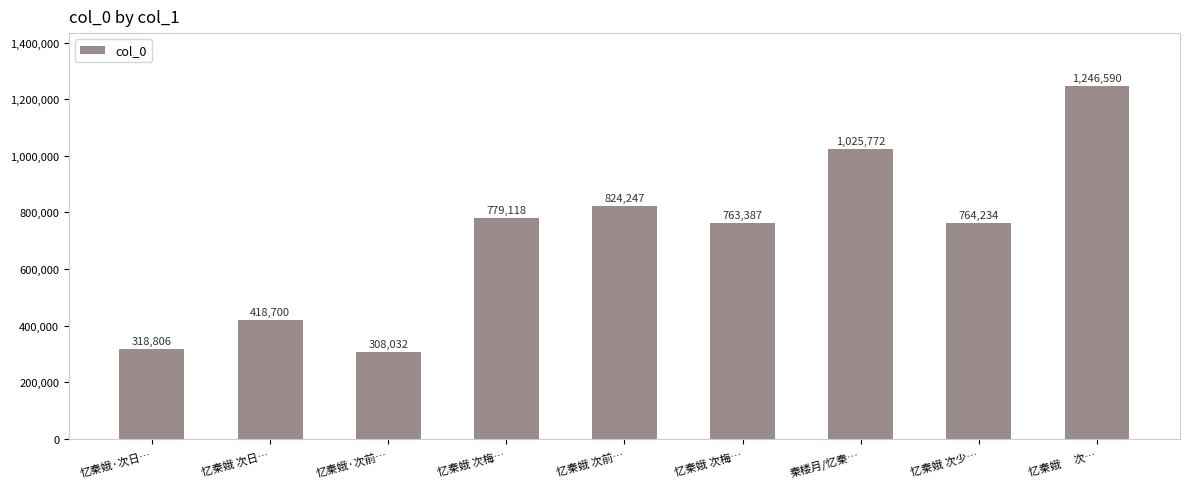

Reading right to left, list all the values displayed in this chart.

忆秦娥　 次…=1246590	忆秦娥 次少…=764234	秦楼月/忆秦…=1025772	忆秦娥 次梅…=763387	忆秦娥 次前…=824247	忆秦娥 次梅…=779118	忆秦娥·次前…=308032	忆秦娥 次日…=418700	忆秦娥·次日…=318806